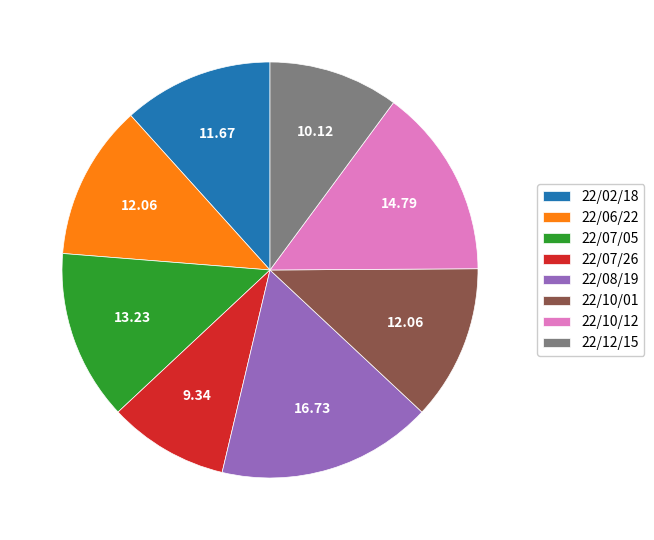

Do 22/07/26 and 22/10/12 together represent more than half of the pie?

No